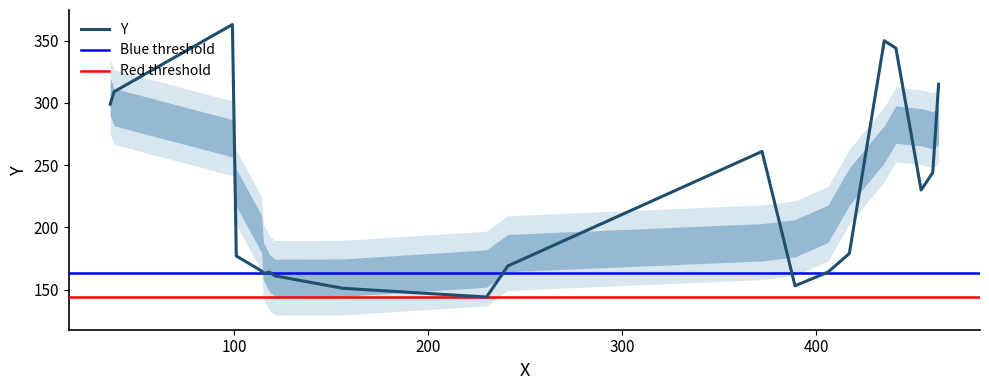

What is the sum of all values?

4505